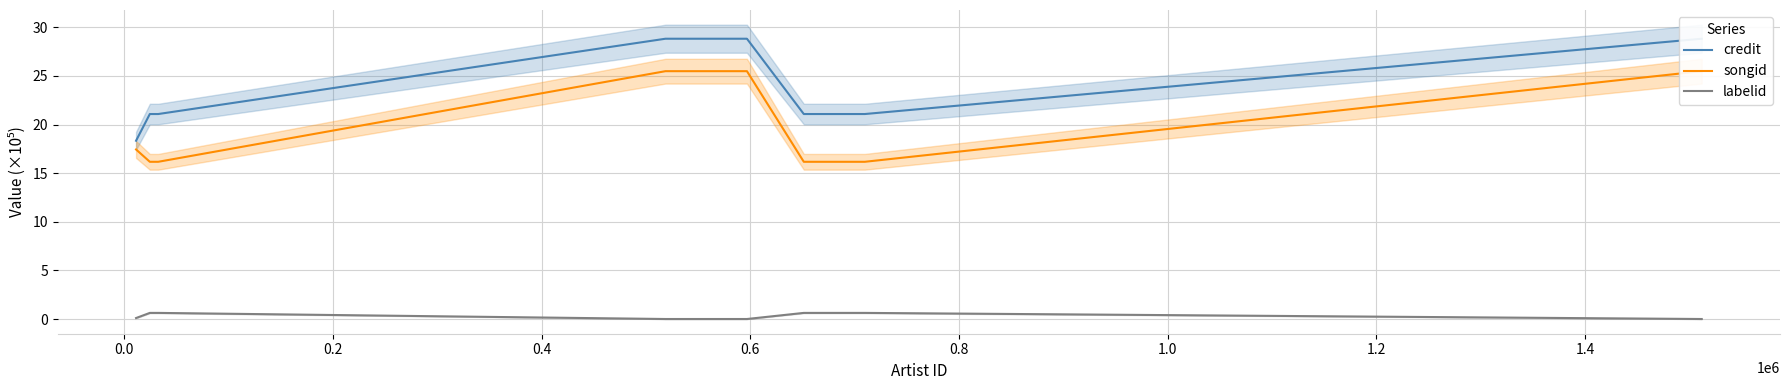

True or false: credit and labelid cross at least once.

False